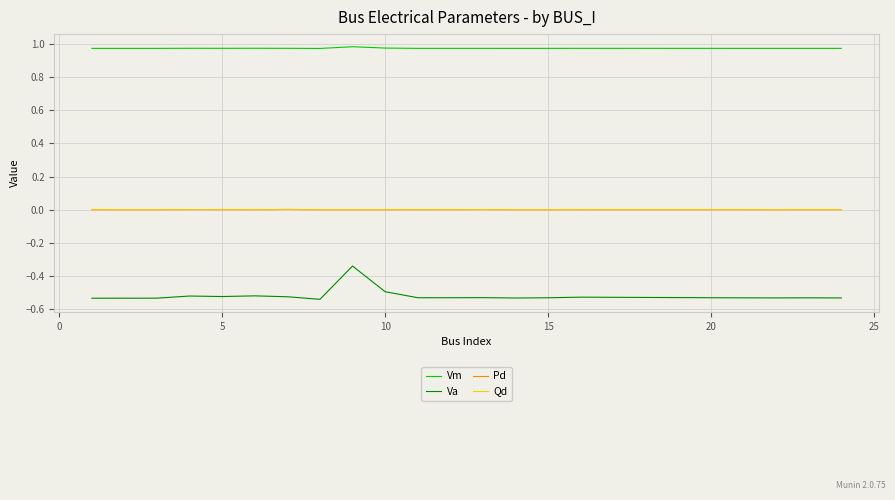

True or false: Pd and Vm cross at least once.

False